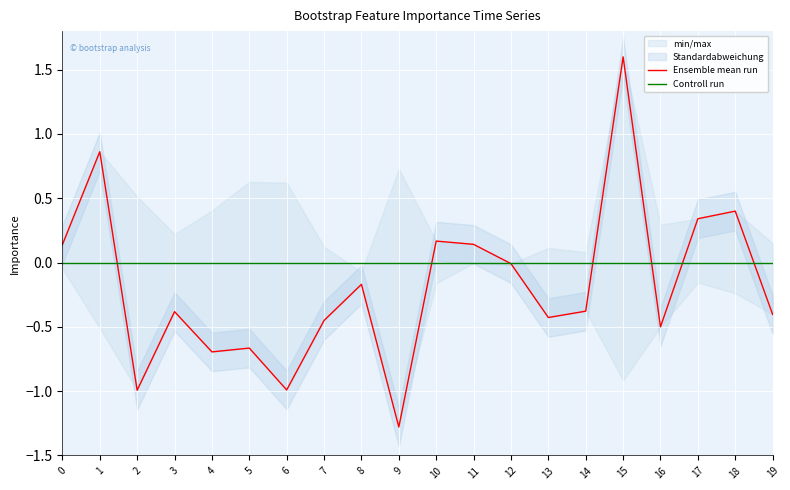

Reading left to right, extract all data points from this chart.

Ensemble mean run: 0.1	0.9	-1.0	-0.4	-0.7	-0.7	-1.0	-0.5	-0.2	-1.3	0.2	0.1	-0.0	-0.4	-0.4	1.6	-0.5	0.3	0.4	-0.4
Controll run: 0.0	0.0	0.0	0.0	0.0	0.0	0.0	0.0	0.0	0.0	0.0	0.0	0.0	0.0	0.0	0.0	0.0	0.0	0.0	0.0